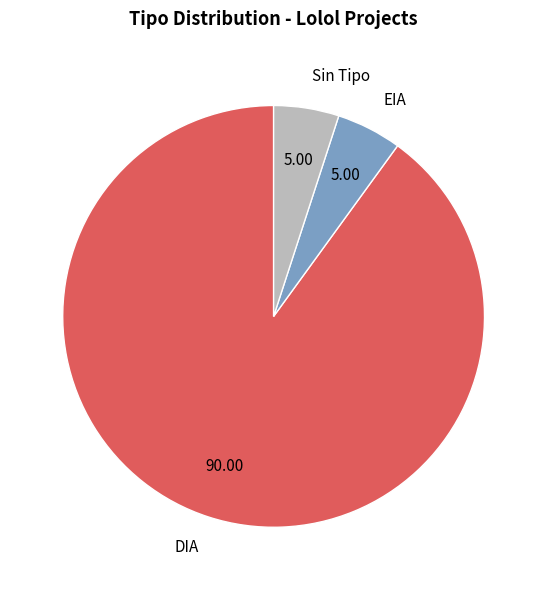

Which category accounts for the majority?

DIA